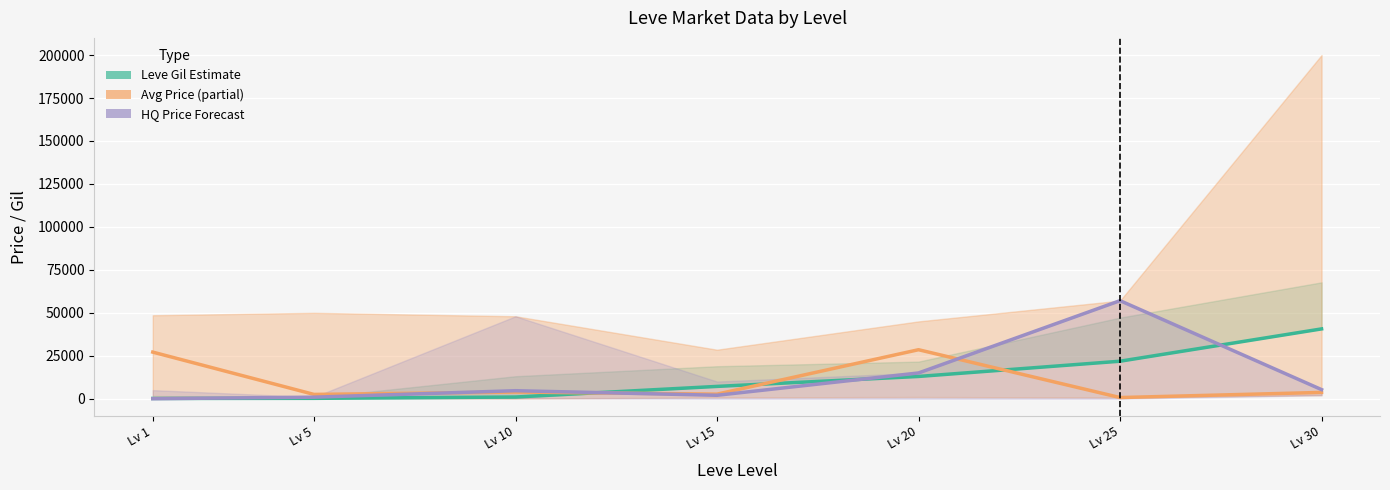

Which category has the highest value in the Avg Price (partial) series?

Lv 20